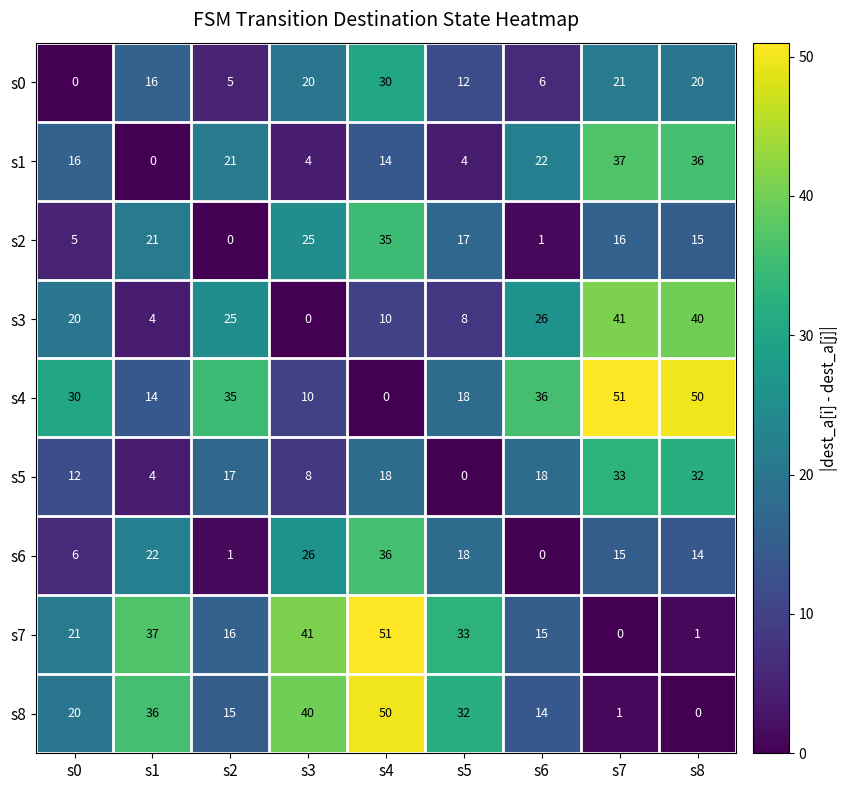

At how many categories does at least one series exceed 32?

8